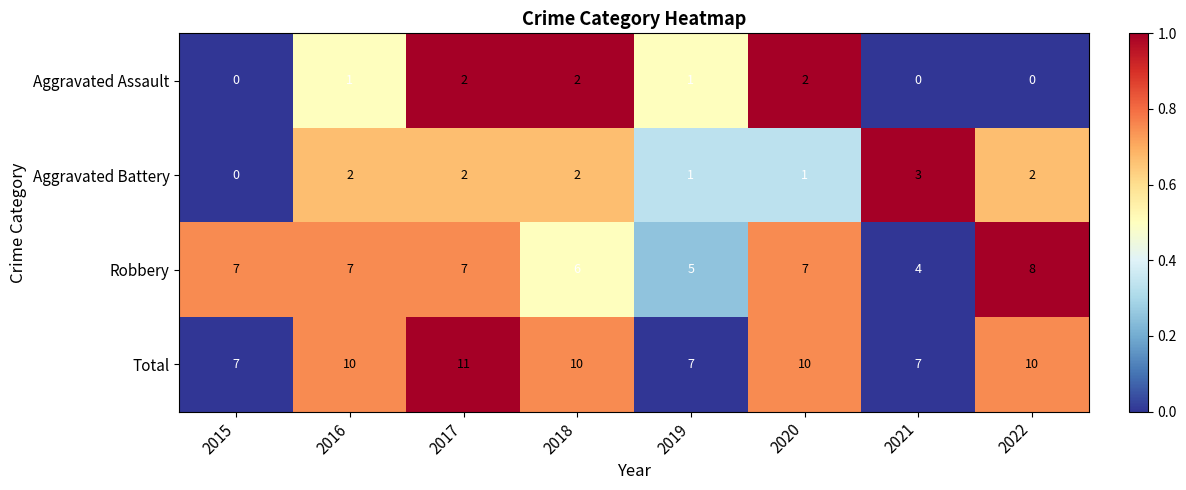

What is the difference between the Total values at 2017 and 2021?

4